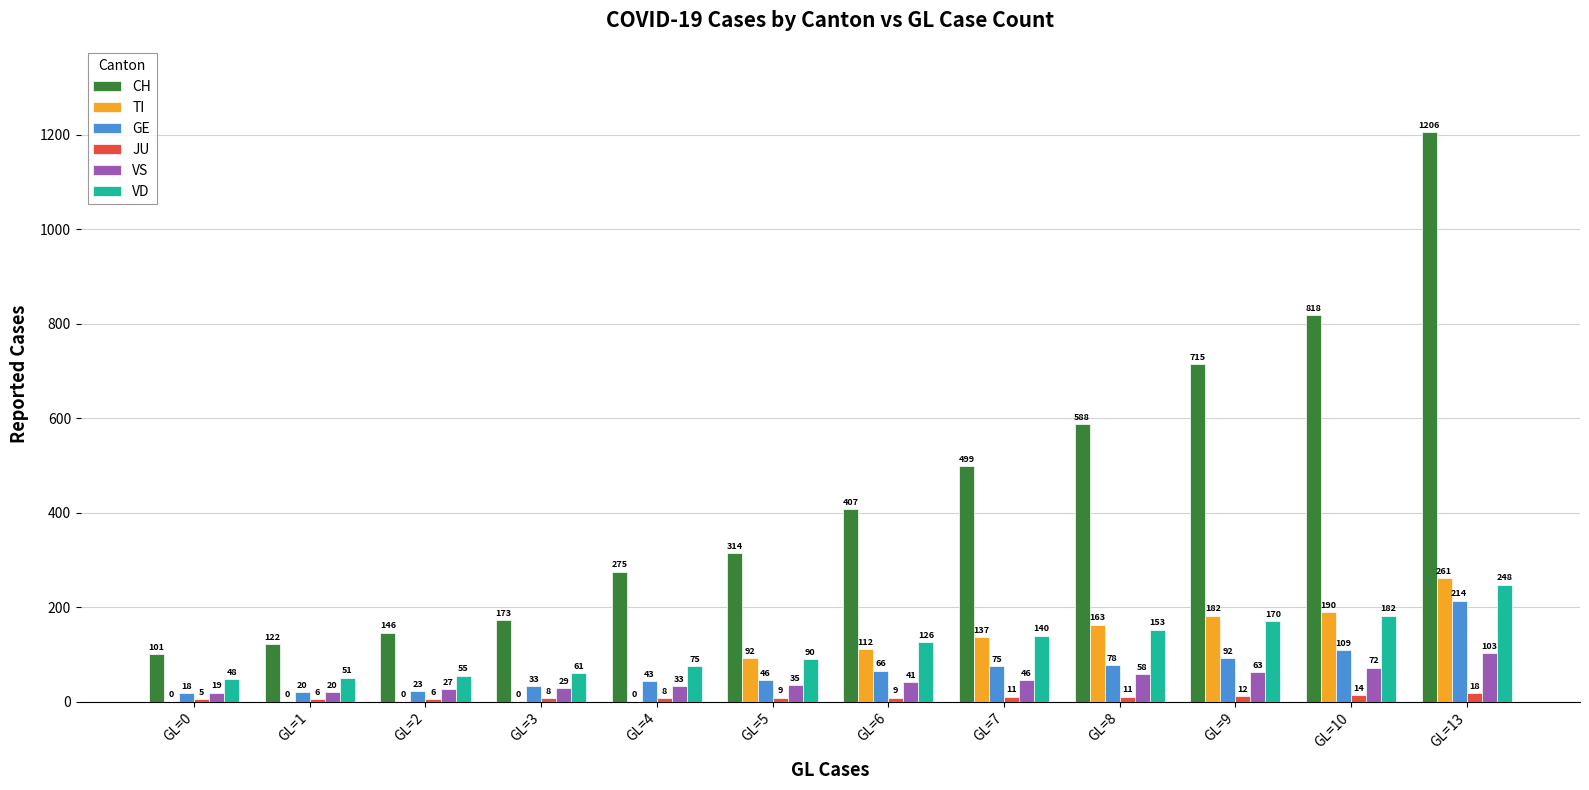

How many groups of bars are there?

12